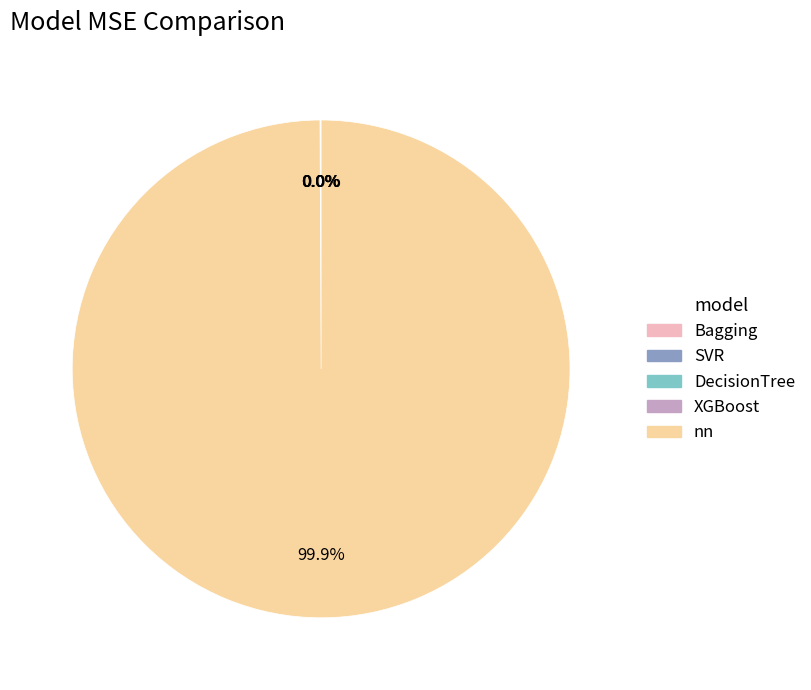

Is there a majority slice in this chart?

Yes